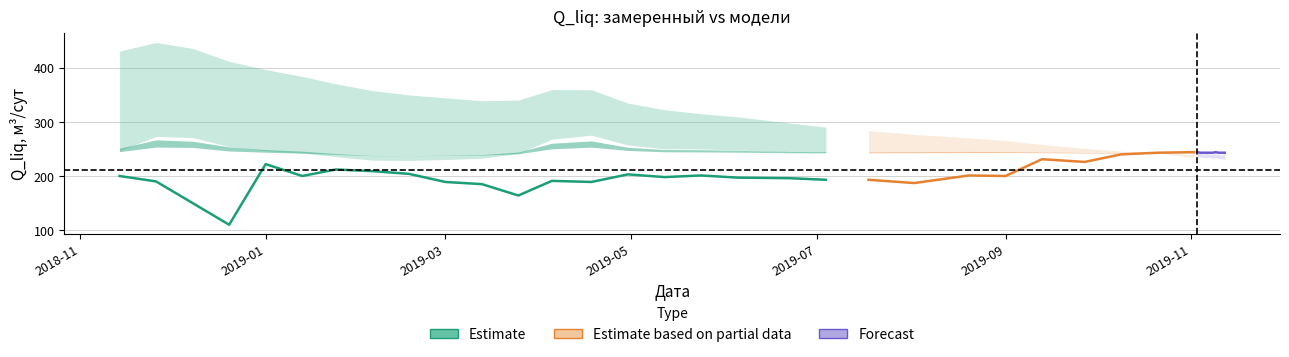

Which category has the lowest value across all series?

2018-12-20